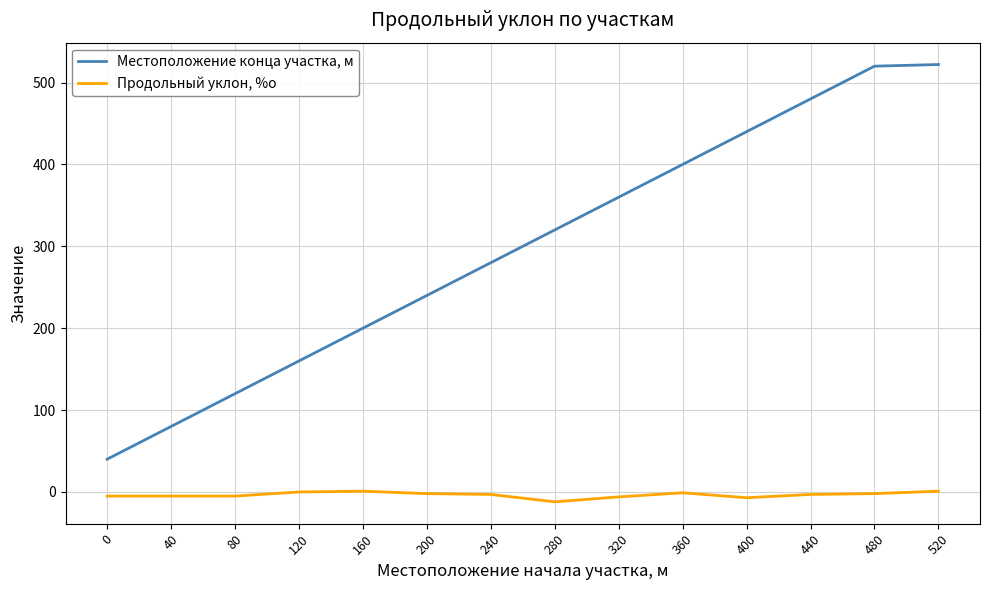

What is the greatest value displayed?

522